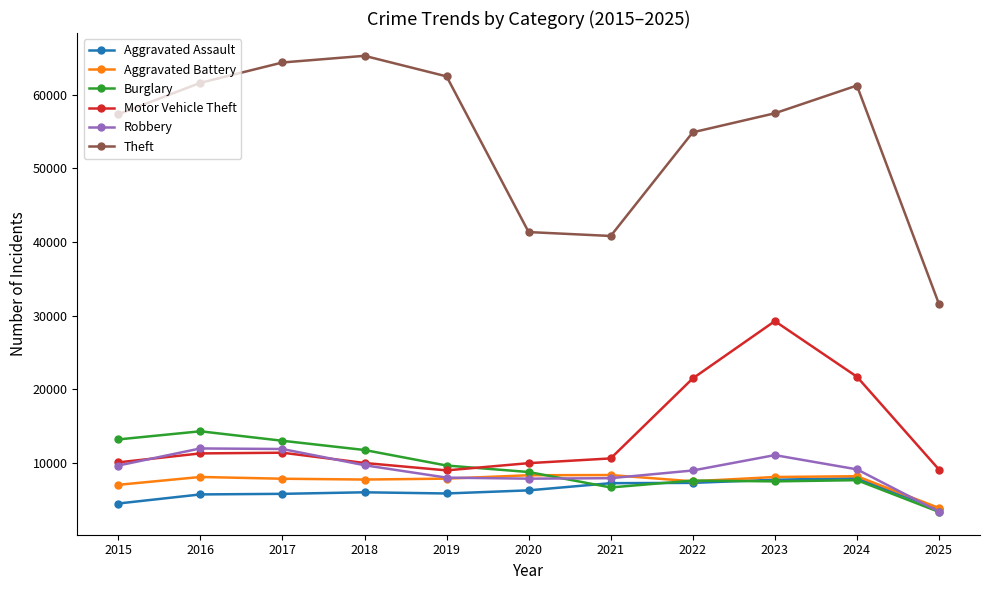

What is the value of the Aggravated Battery point at the 2nd from the left?

8085